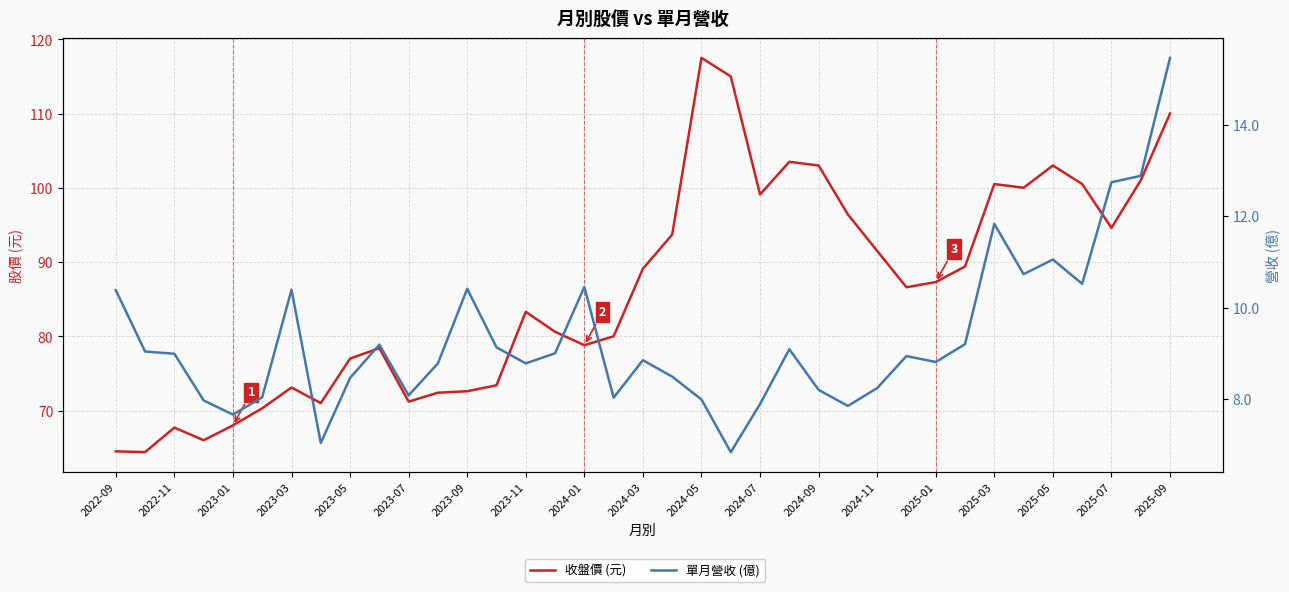

What is the difference between the maximum and minimum values in the 收盤價 (元) series?

53.1